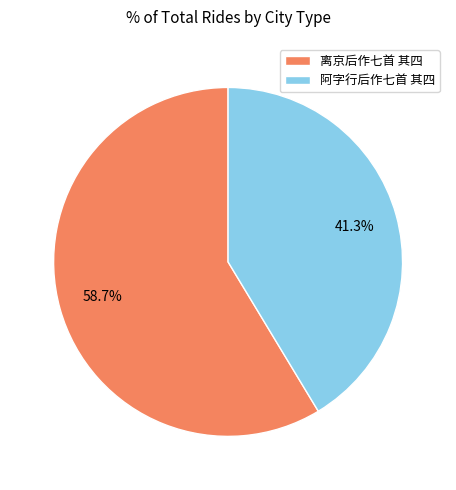

Which category has the smallest portion of the pie?

阿字行后作七首 其四